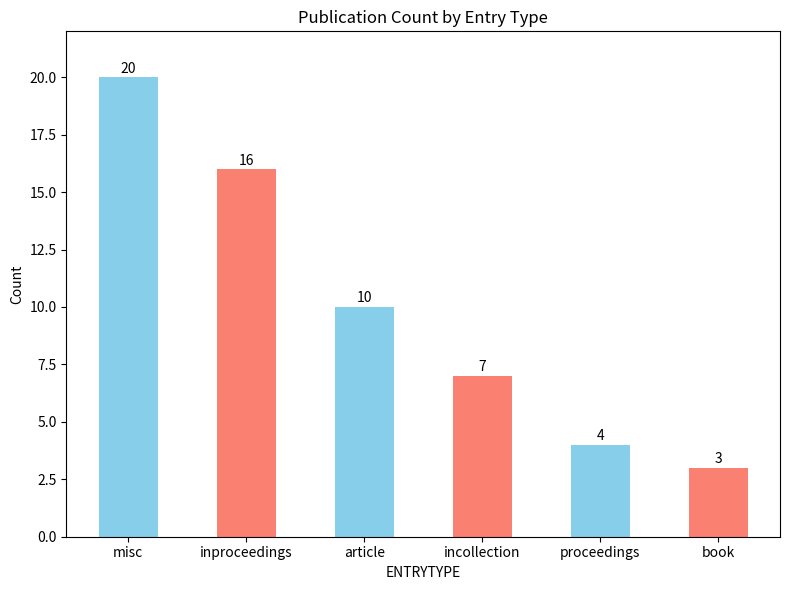

Rank the categories by value from lowest to highest.

book, proceedings, incollection, article, inproceedings, misc